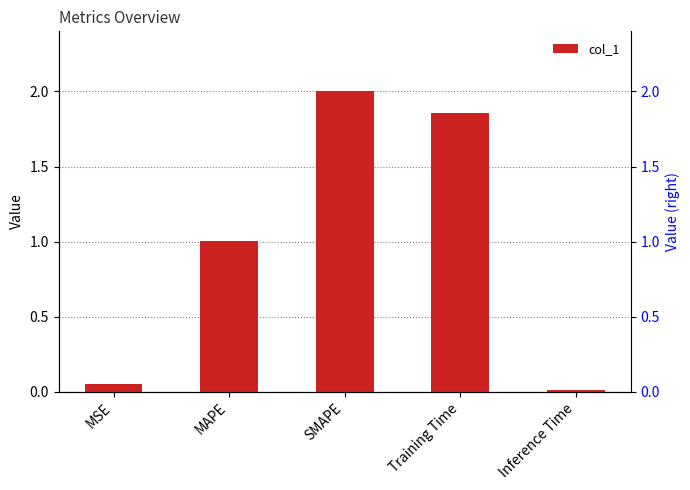

Which has a higher value, MSE or MAPE?

MAPE